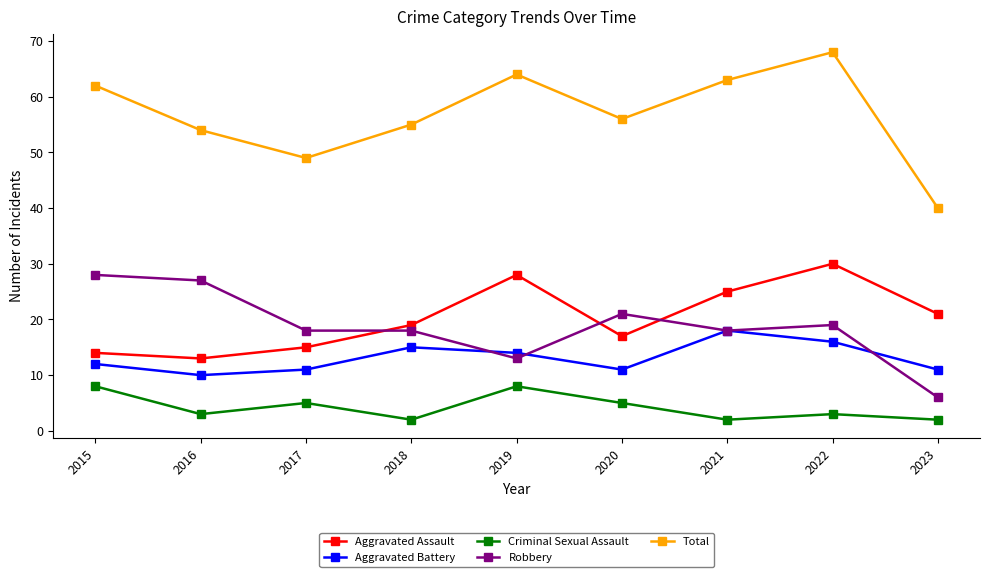

The value of Aggravated Assault at 2019 is 28. True or false?

True